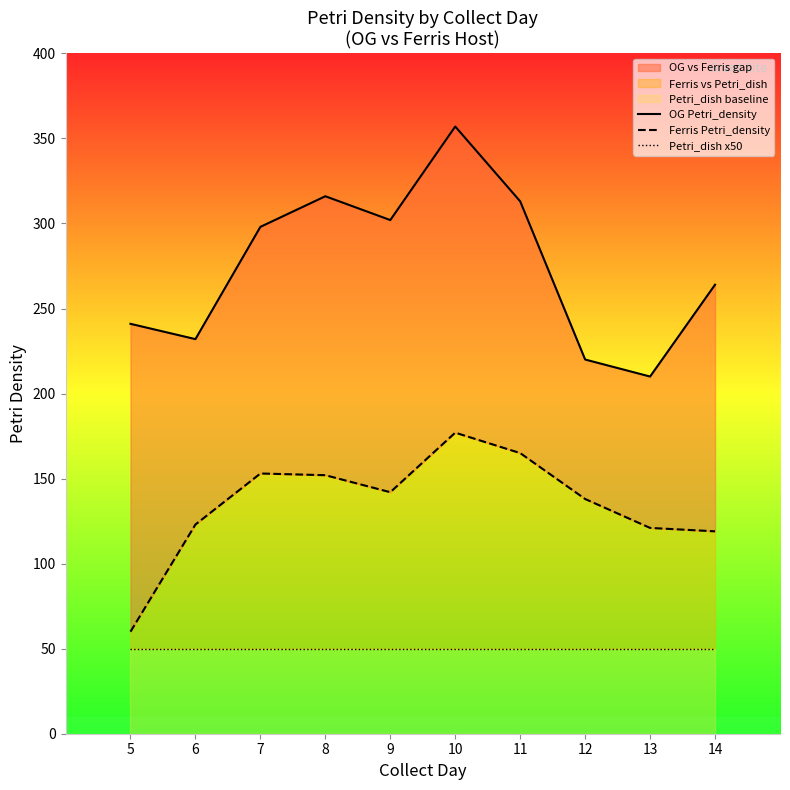

Which series changed the most between 7 and 8?

OG Petri_density